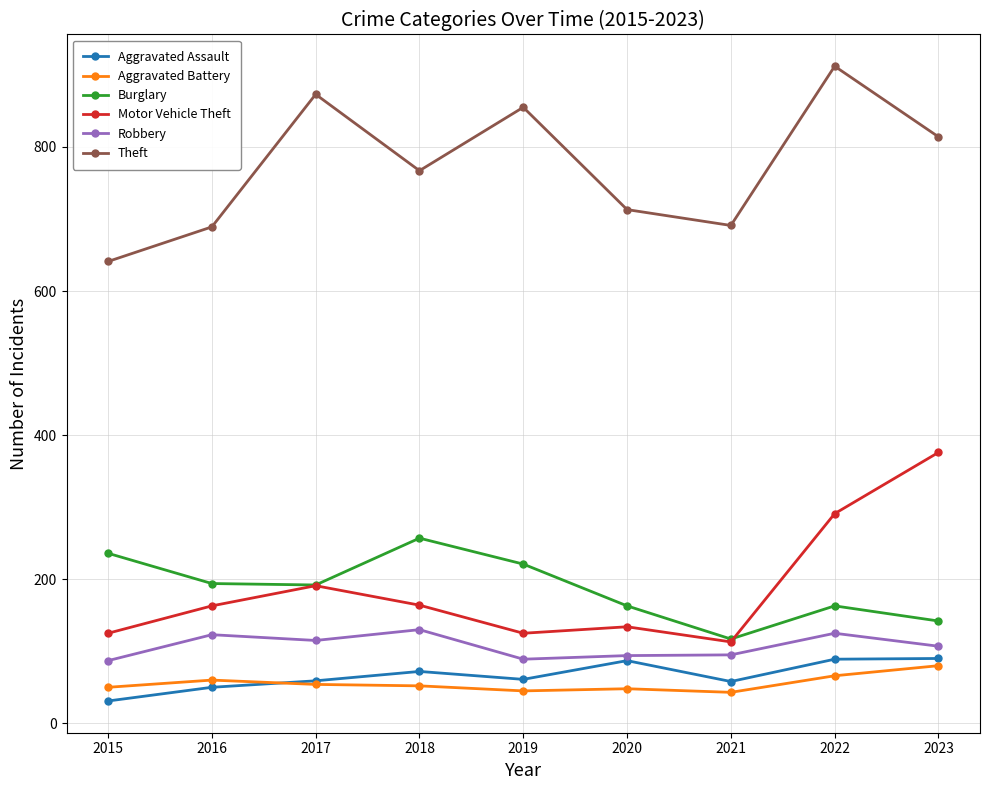

What is the average value of the Theft series?

773